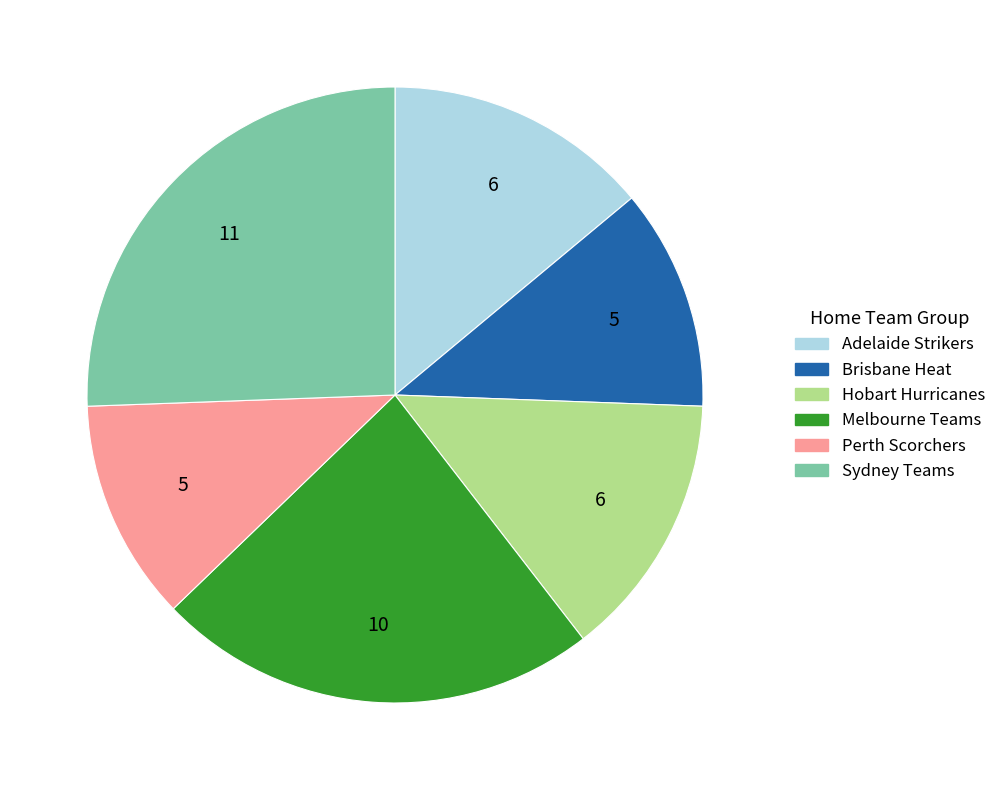

Does any single category account for the majority?

No